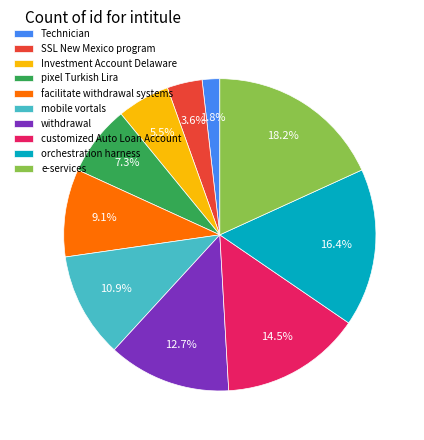

Is customized Auto Loan Account the majority of the pie?

No